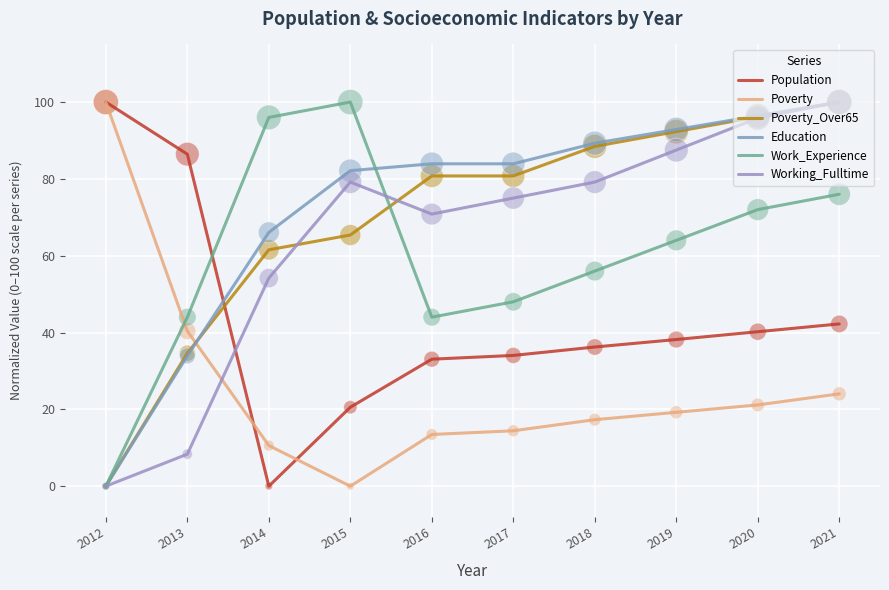

Which series has the largest total across all categories?

Education